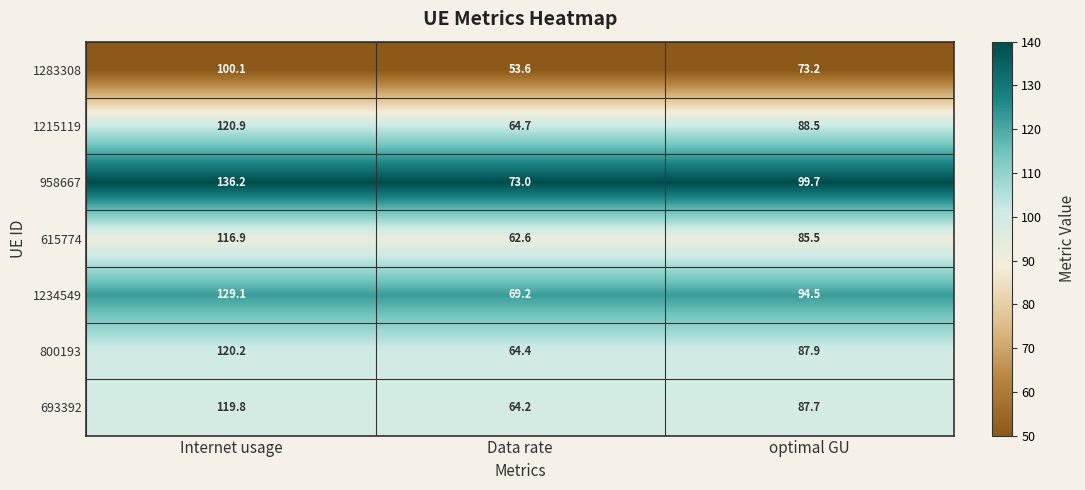

What is the lowest value of the 800193 series?

64.4